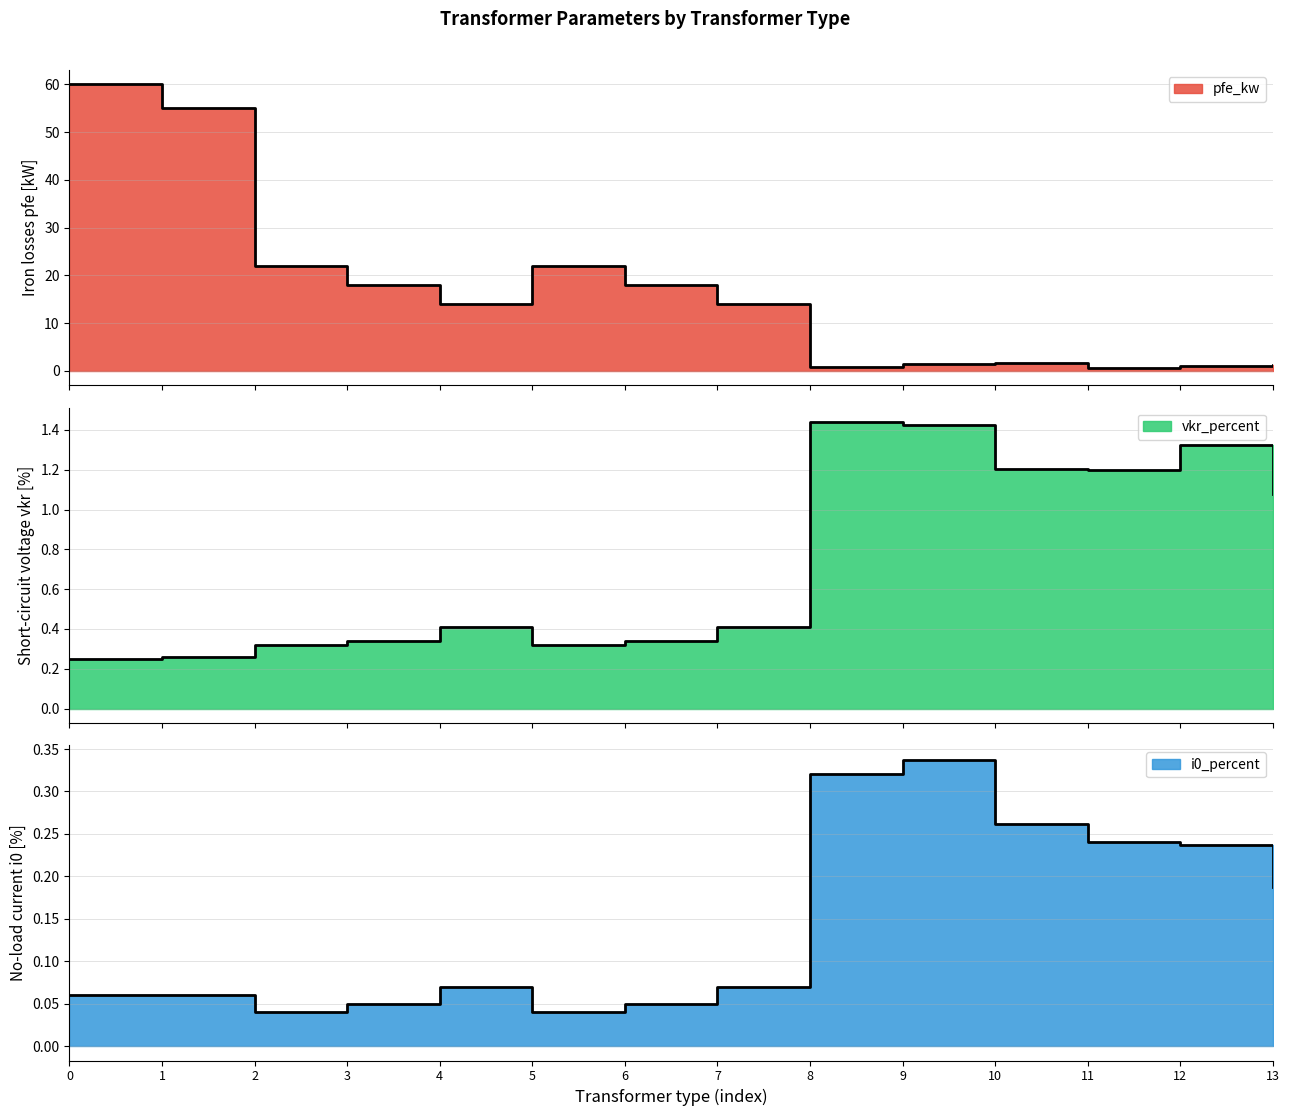

How many lines are shown in the chart?

3